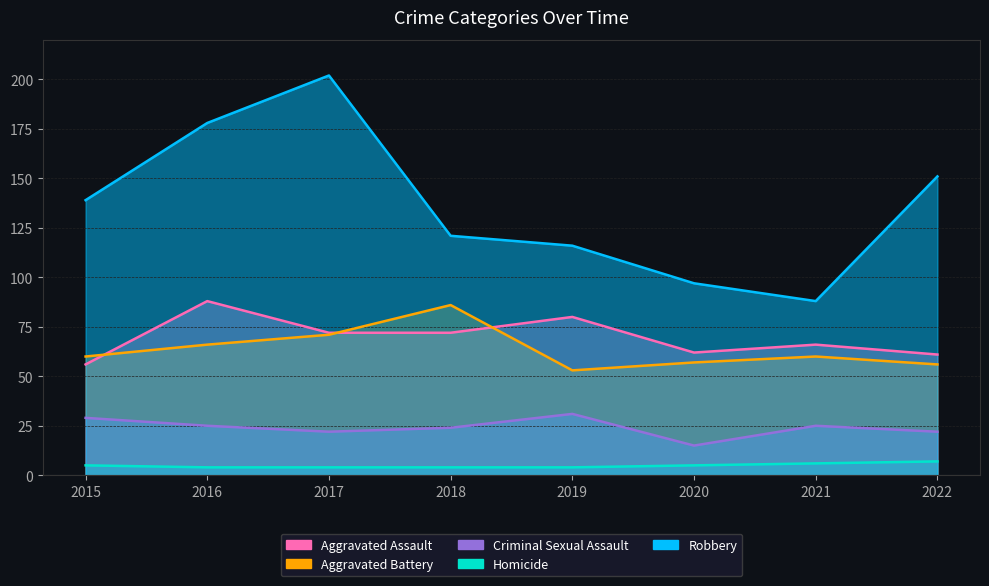

Rank the series at 2018 from lowest to highest value.

Homicide, Criminal Sexual Assault, Aggravated Assault, Aggravated Battery, Robbery